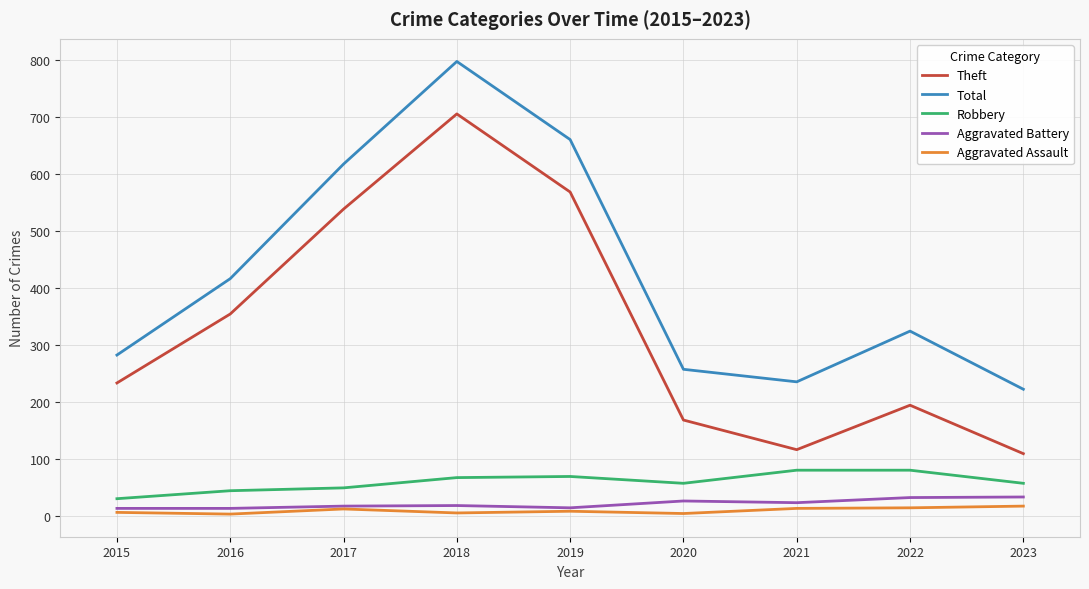

At which label does Total reach its peak?

2018